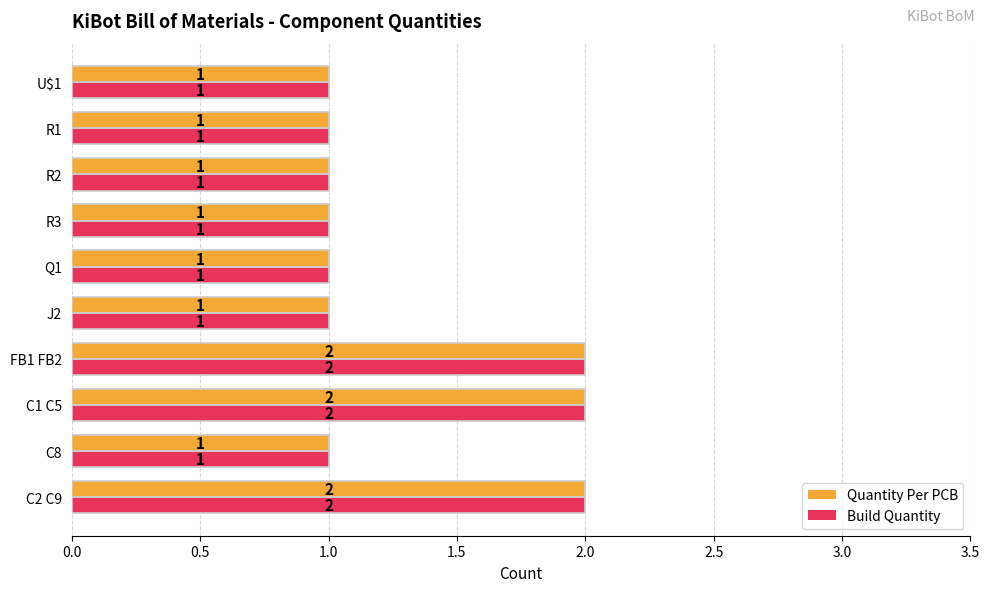

What is the total value across all series at C1 C5?

4